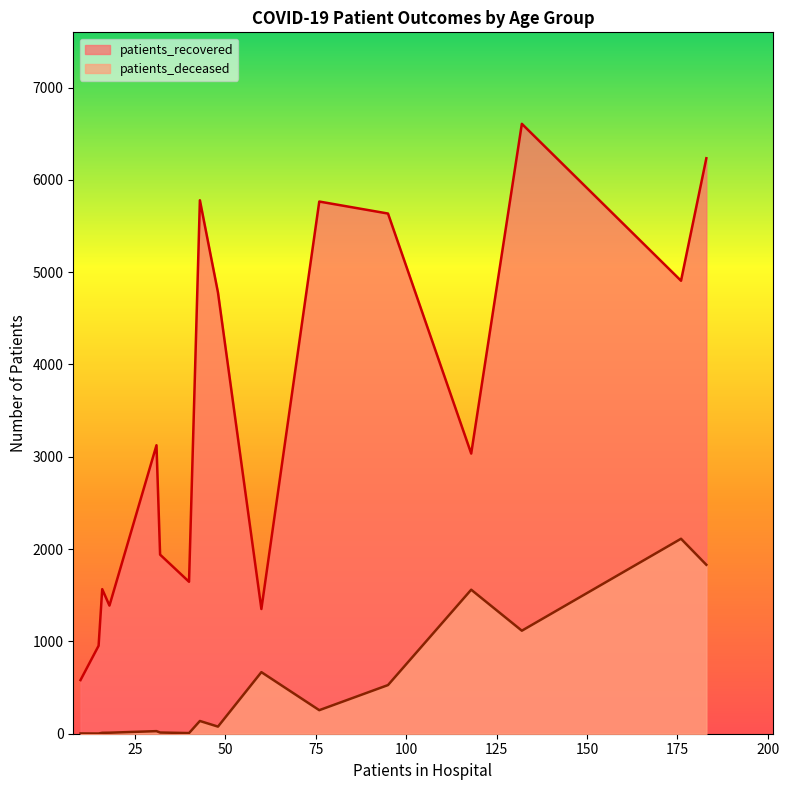

True or false: patients_deceased and patients_recovered cross at least once.

False